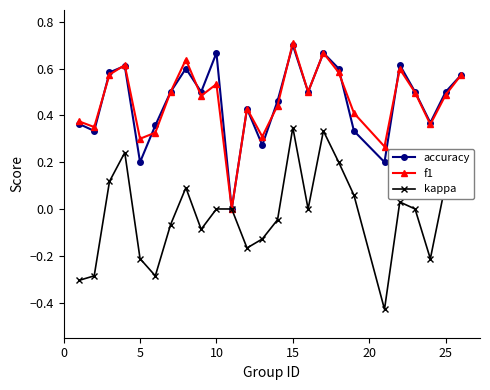

True or false: kappa has more than 2 interior local peaks.

True